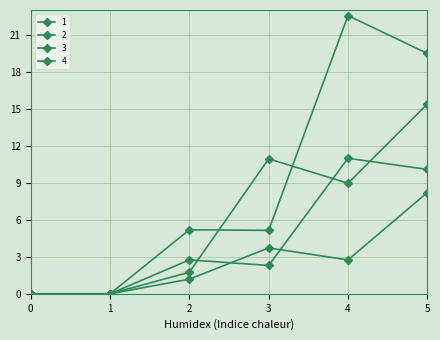

Reading left to right, list all the values displayed in this chart.

1: 0=0.0	1=0.0	2=1.8	3=10.9	4=9.0	5=15.4
2: 0=0.0	1=0.0	2=1.2	3=3.7	4=2.7	5=8.2
3: 0=0.0	1=0.0	2=2.8	3=2.3	4=11.0	5=10.1
4: 0=0.0	1=0.0	2=5.2	3=5.1	4=22.5	5=19.5